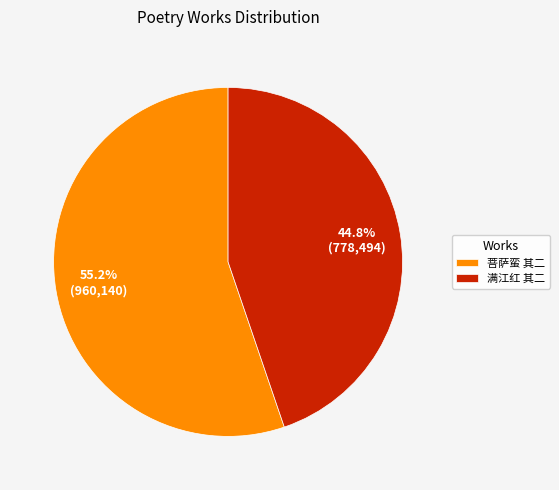

How many segments does this pie chart have?

2